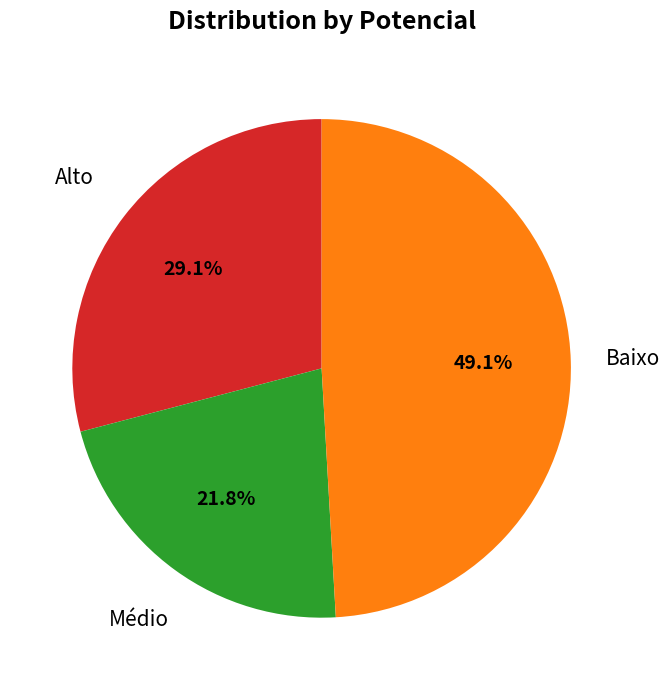

To the nearest percent, what is the average slice percentage?

33%